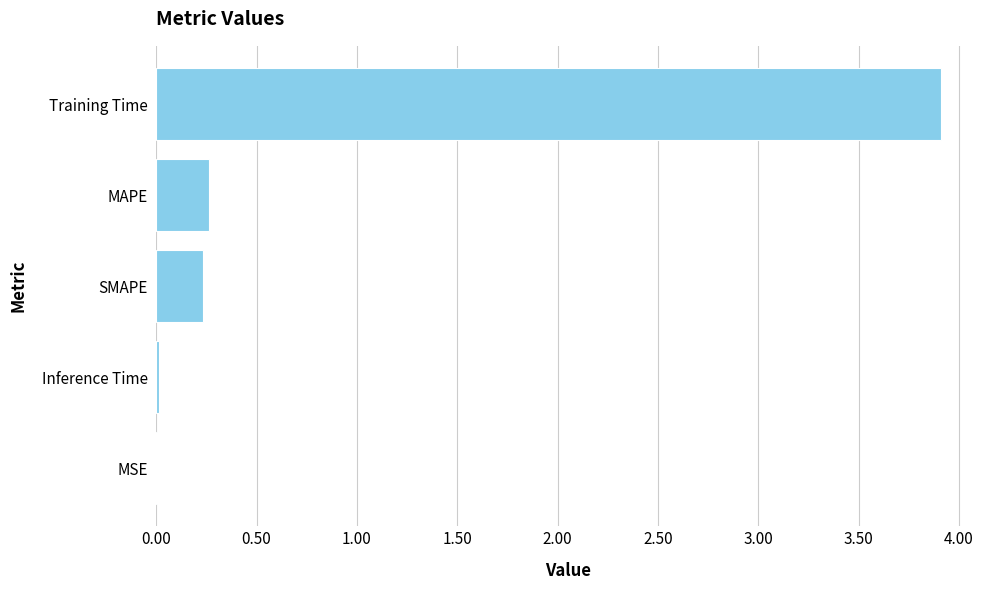

What is the approximate value at MAPE?

0.3